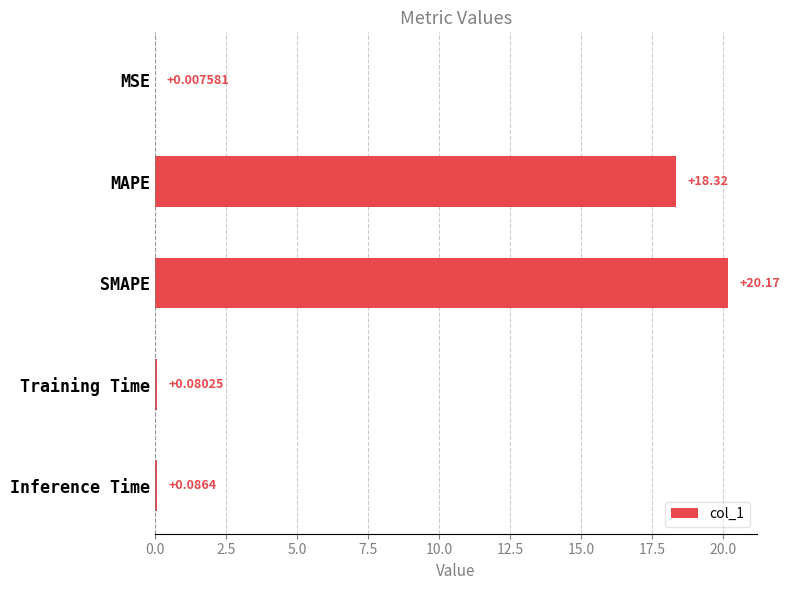

What is the sum of the values at MAPE and Inference Time?

18.4